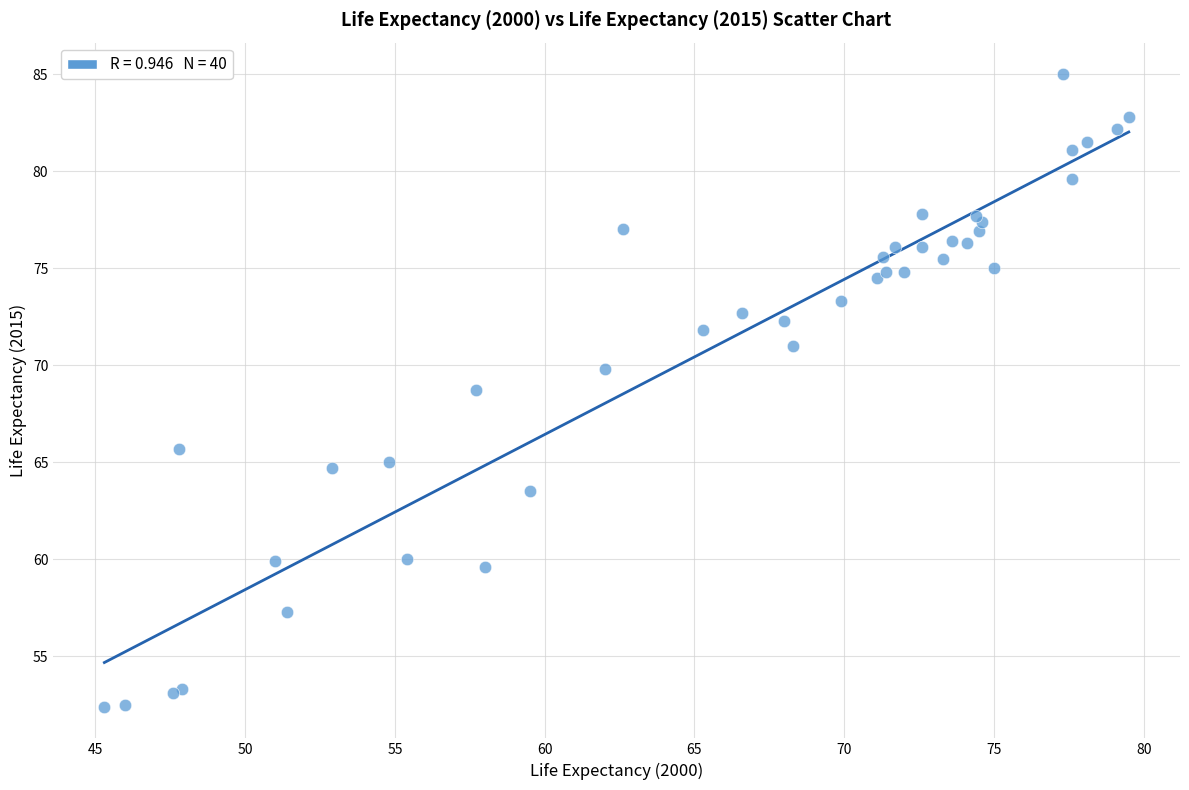

What Y value in the scatter plot is closest to 68?

68.7